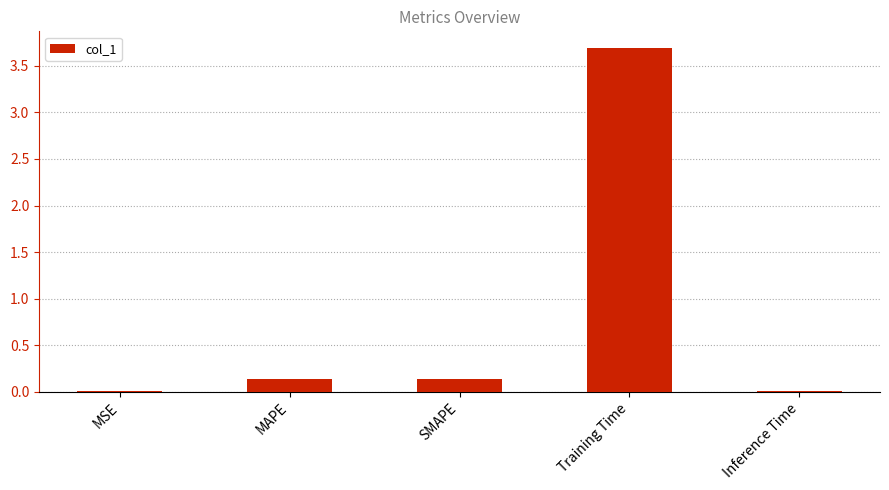

Are the bars grouped side by side (vs. stacked)?

No